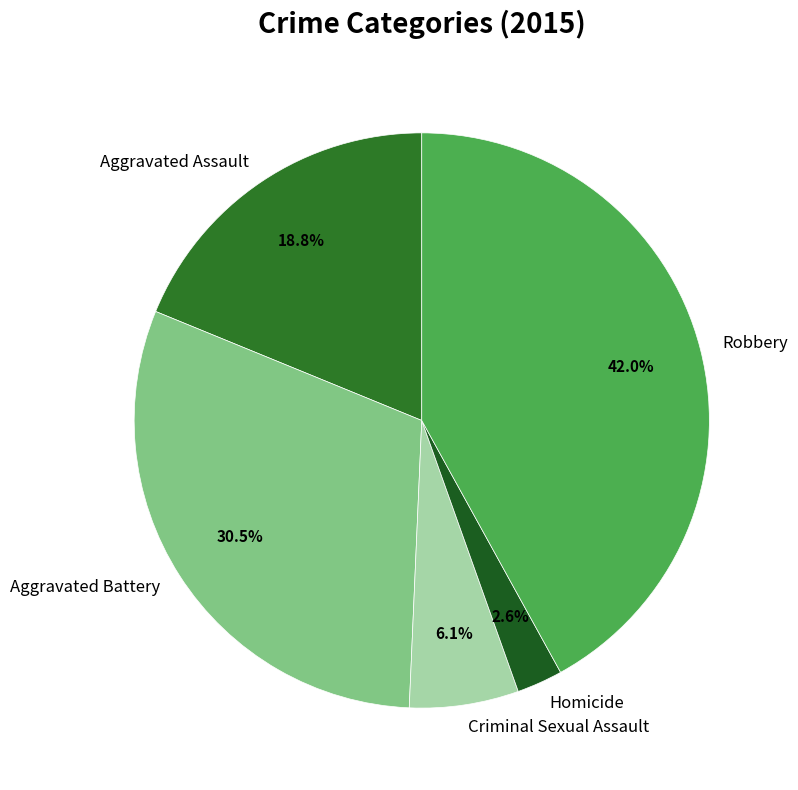

To the nearest percent, what percentage of the pie is Robbery?

42%